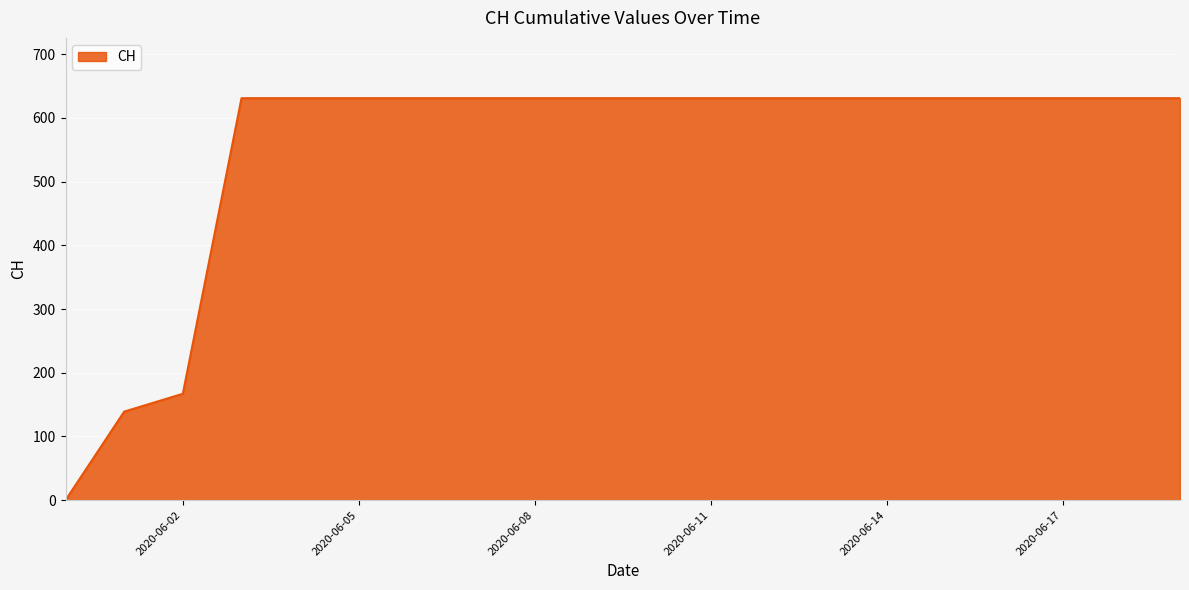

Count the number of data series in this chart.

1